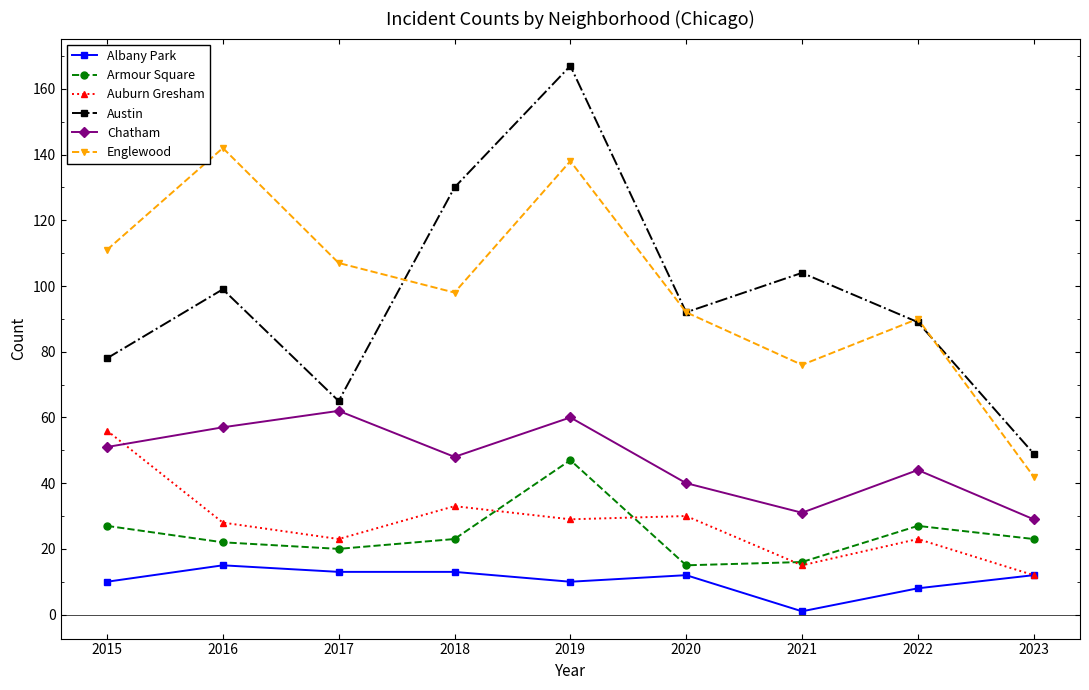

What is the sum of the Englewood values at 2019 and 2023?

180